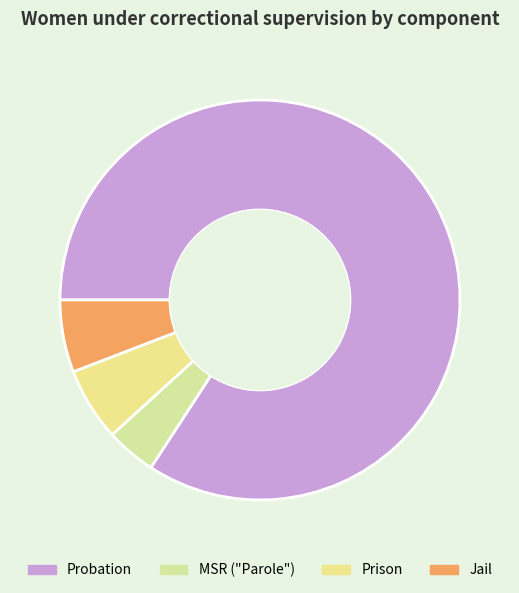

How much of the chart is everything except Jail?

94.2%